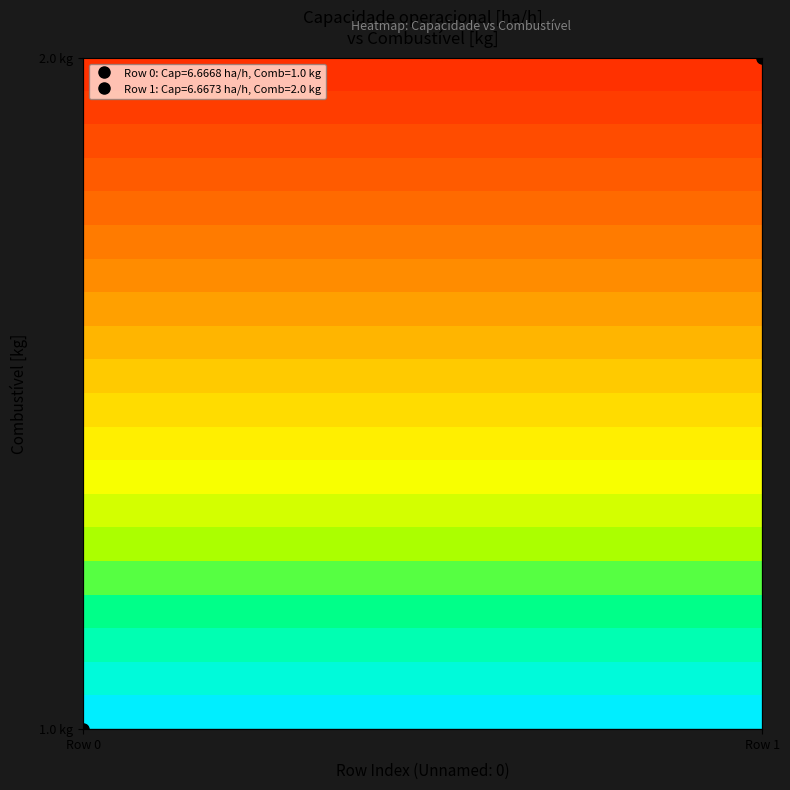

Count the number of data series in this chart.

20